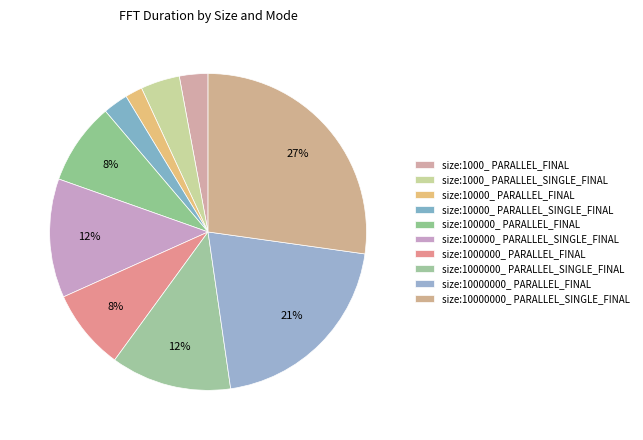

Is there any slice that represents more than half of the pie?

No